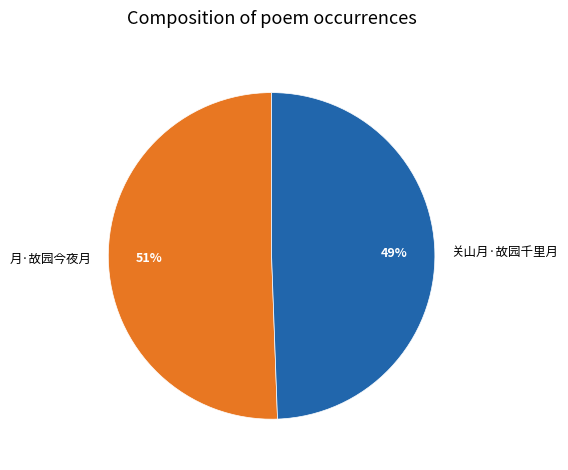

Does 月·故园今夜月 account for over 50% of the chart?

Yes